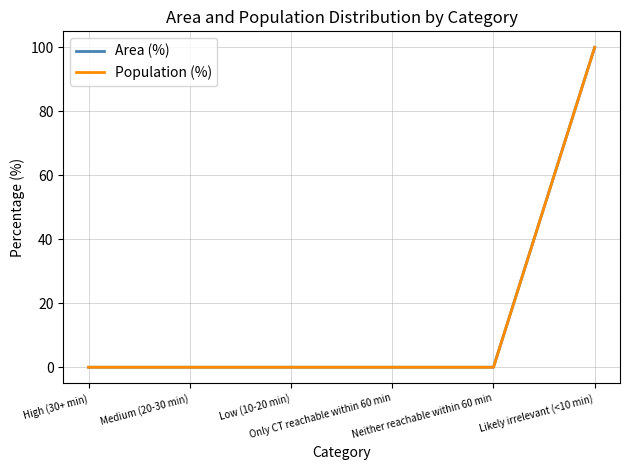

How many lines are shown in the chart?

2